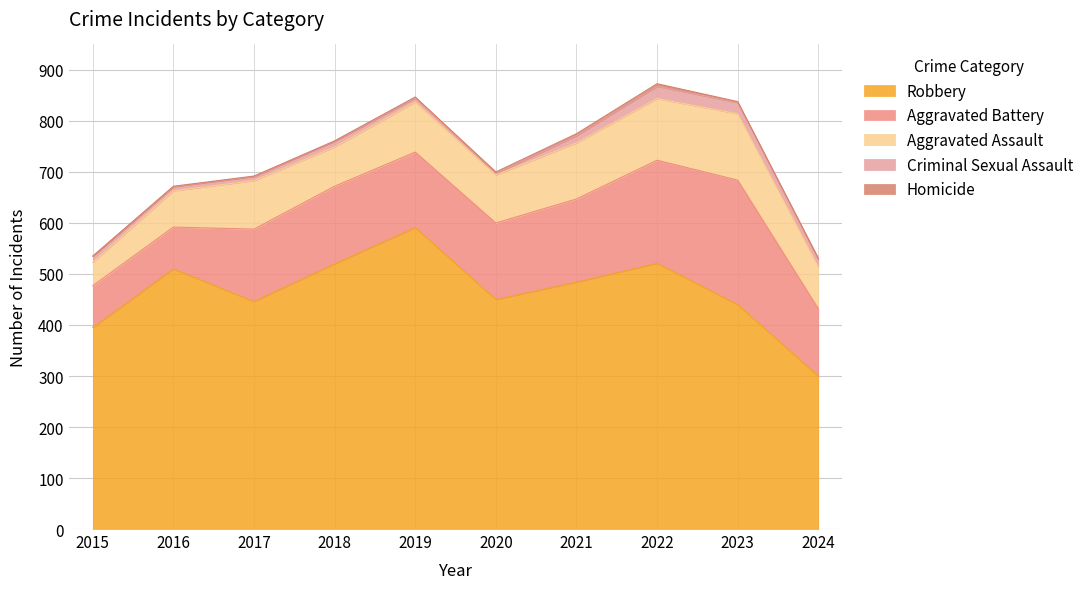

How many categories are shown in the chart?

10